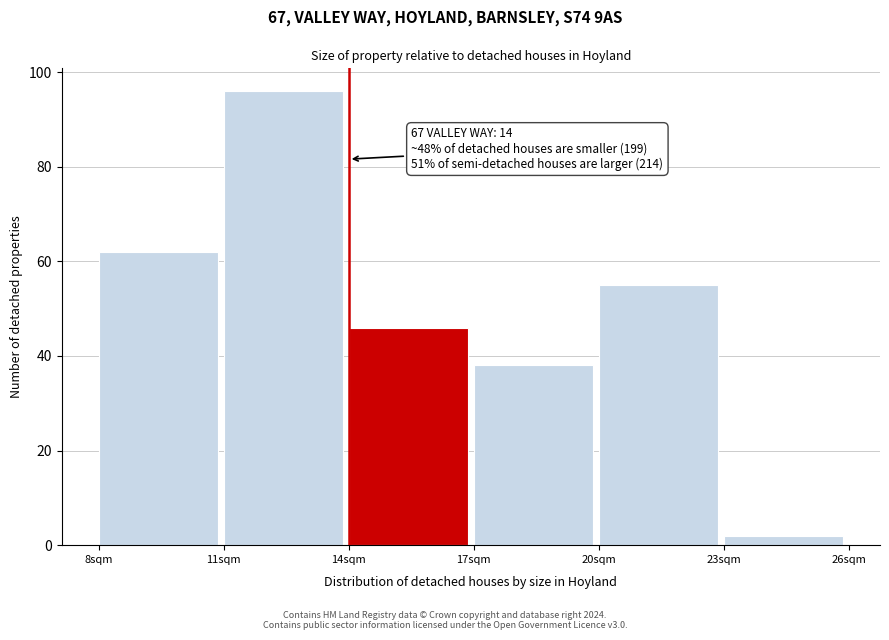

Over which range of the x-axis is the bar tallest?

11 to 14